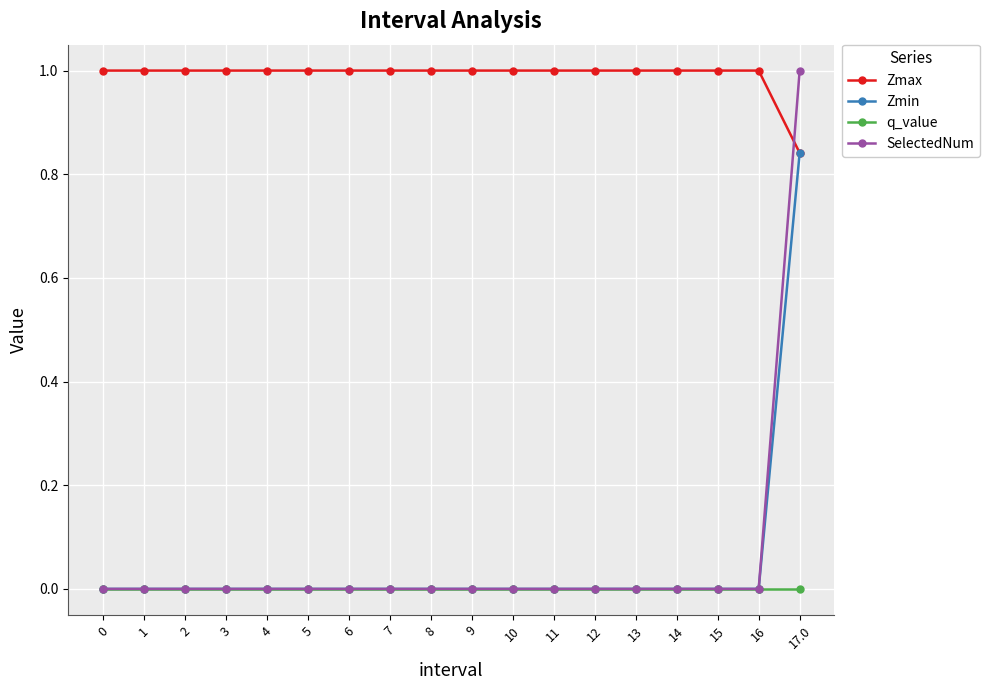

Which series has the largest total across all categories?

Zmax